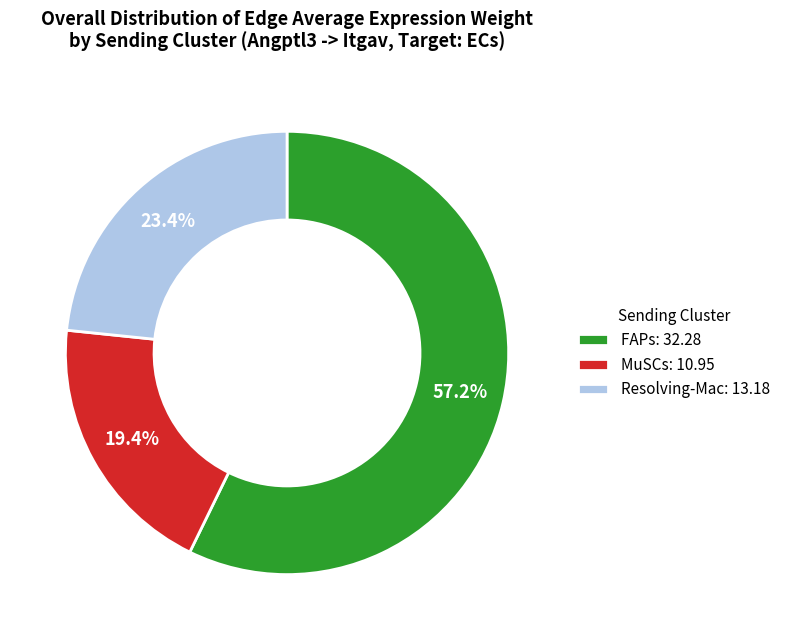

Which slice is the largest?

FAPs